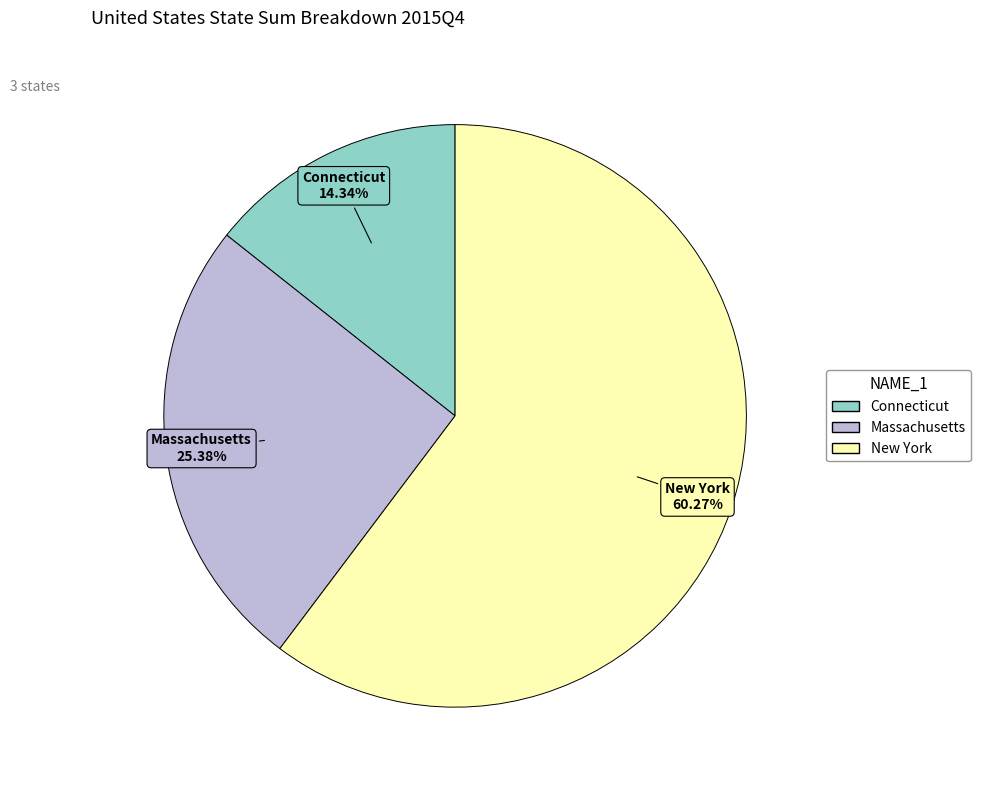

Is Massachusetts the majority of the pie?

No